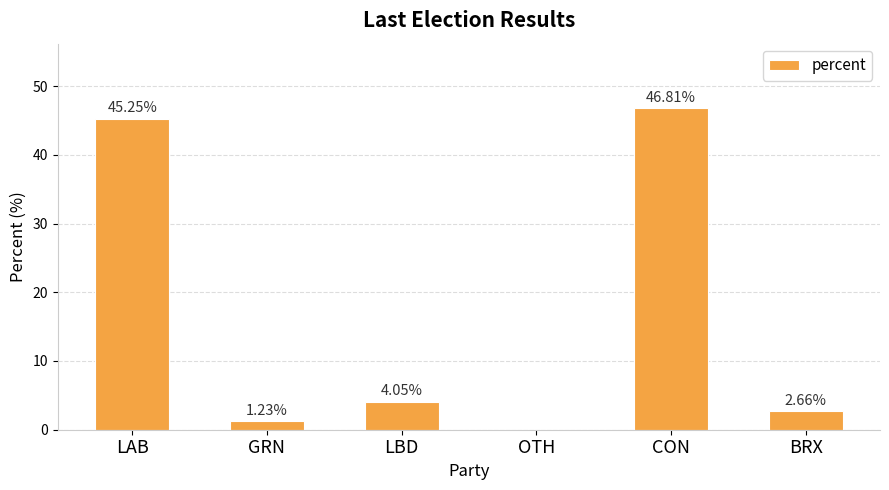

Which label corresponds to the largest value in the chart?

CON